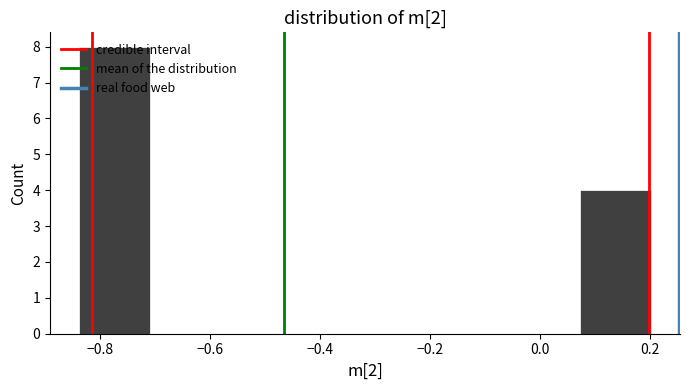

What is the height of the bar covering -0.84 to -0.70 on the x-axis? Neither the bar edges nor the heights are printed on the chart, so give them approximately, as read against the axes.

8